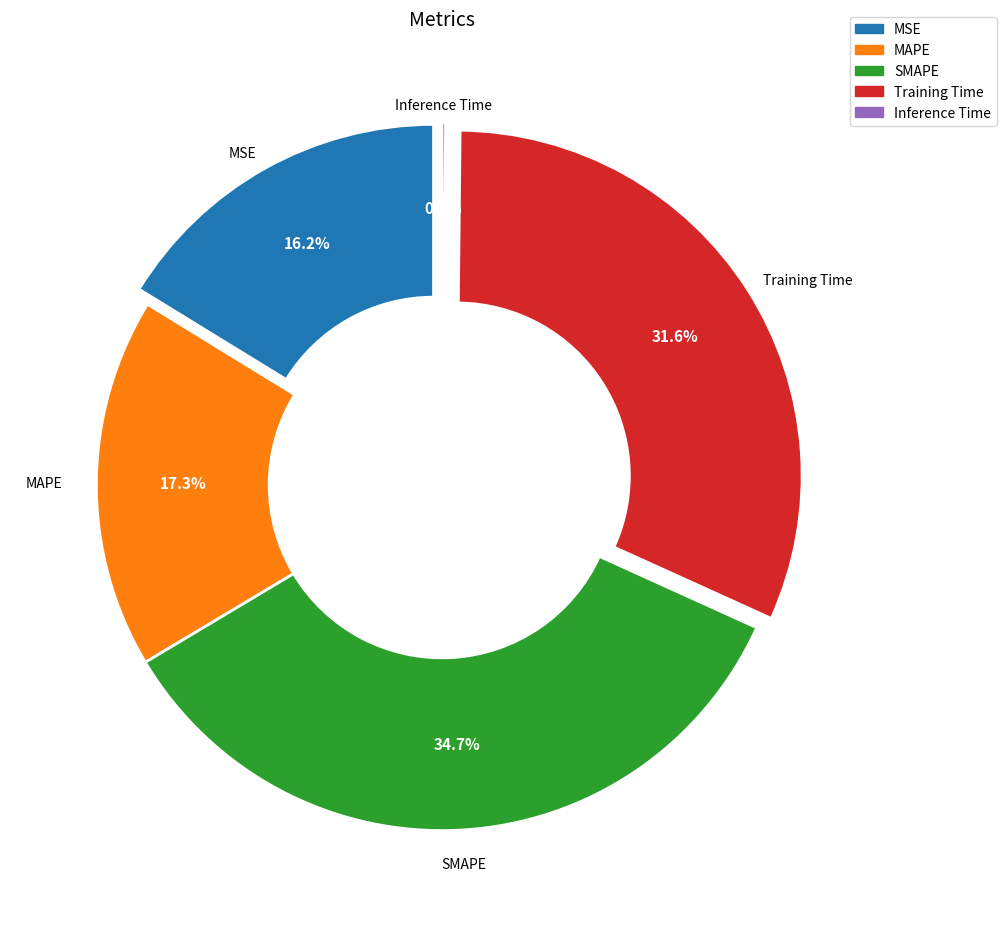

The Training Time slice represents 46% of the pie. True or false?

False